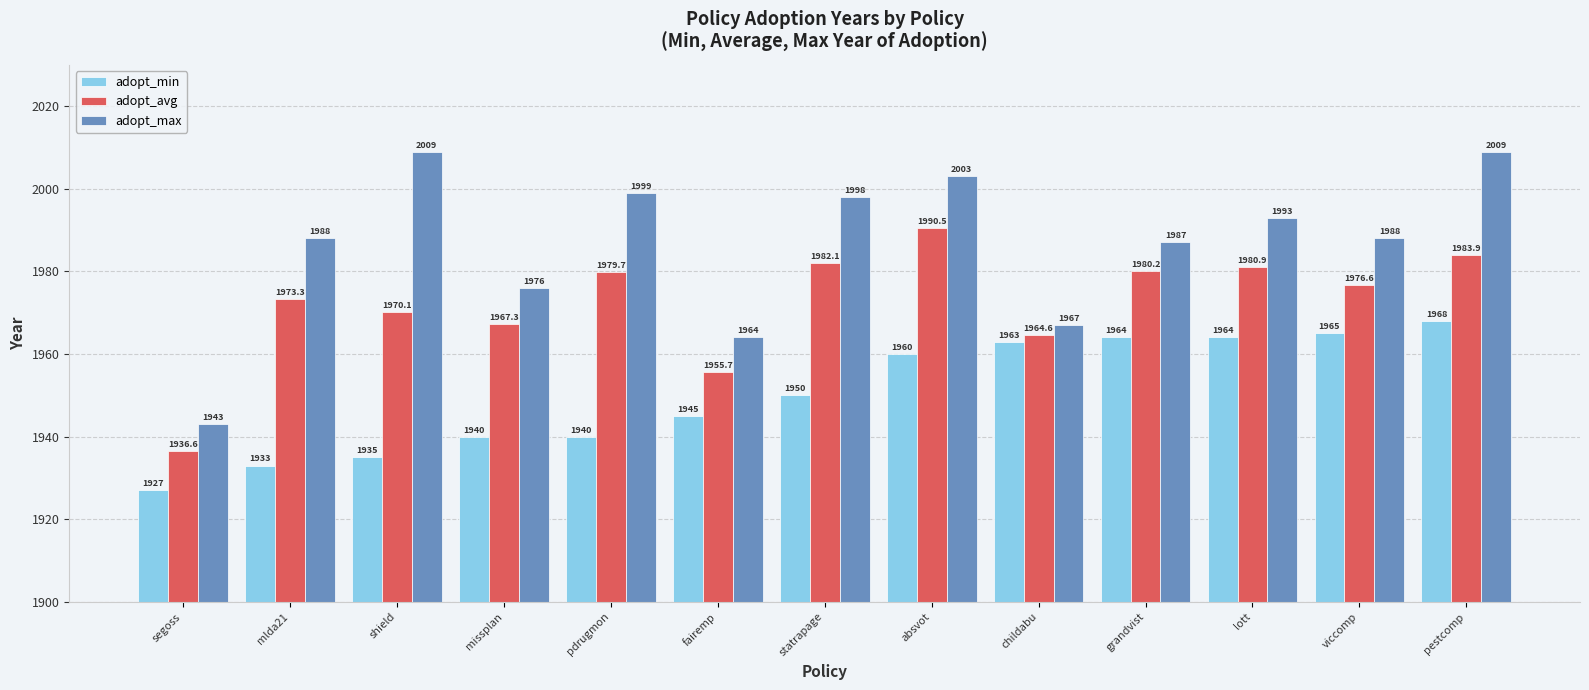

Which category has the highest value in the adopt_min series?

pestcomp